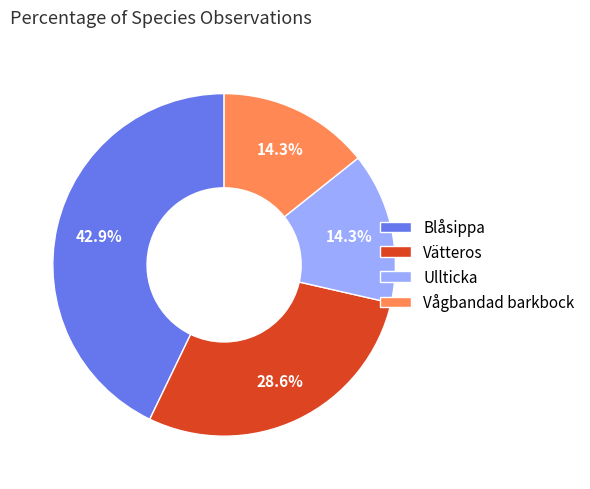

Is it true that Vågbandad barkbock is 1% of the pie?

False